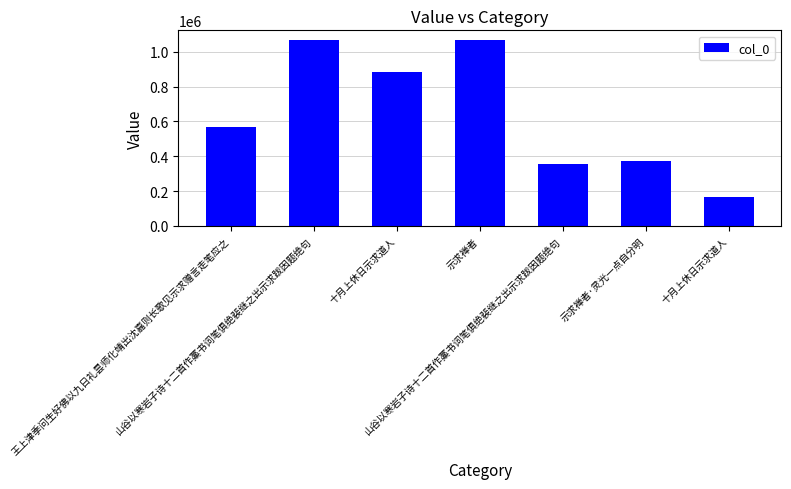

Which category has the lowest value across all series?

十月上休日示求道人